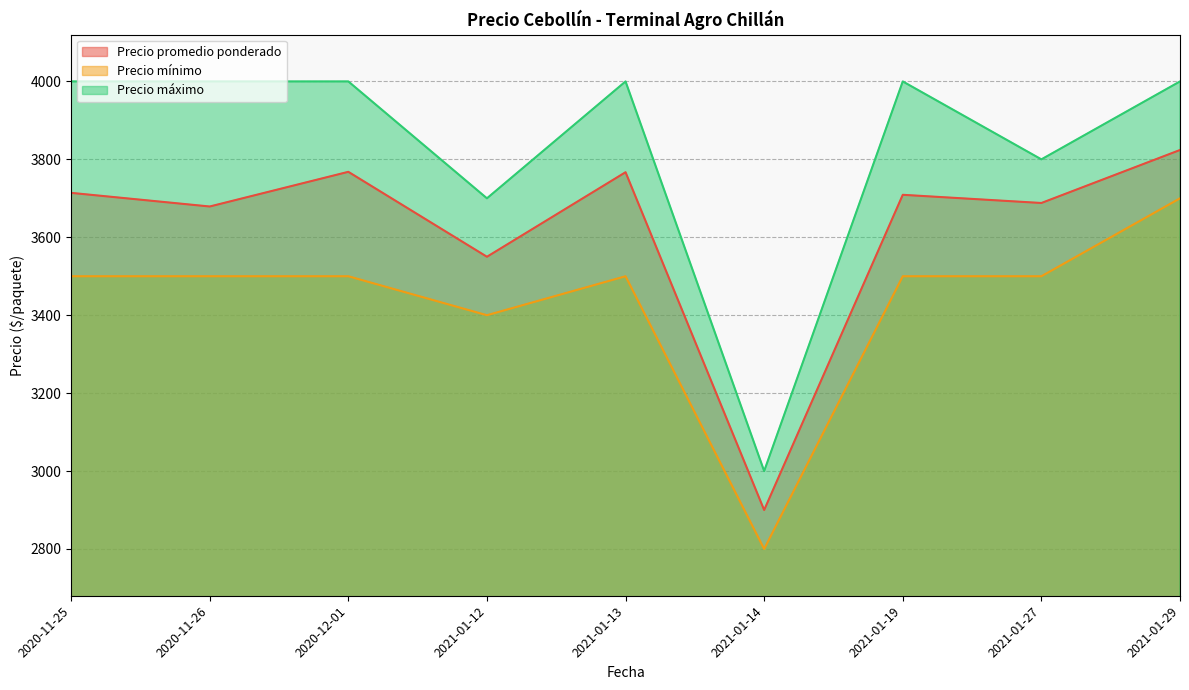

True or false: Precio mínimo and Precio máximo cross at least once.

False